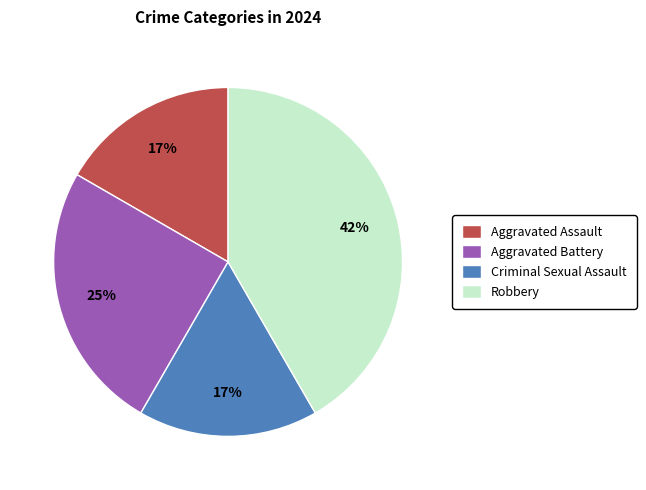

The Aggravated Assault slice represents 26% of the pie. True or false?

False